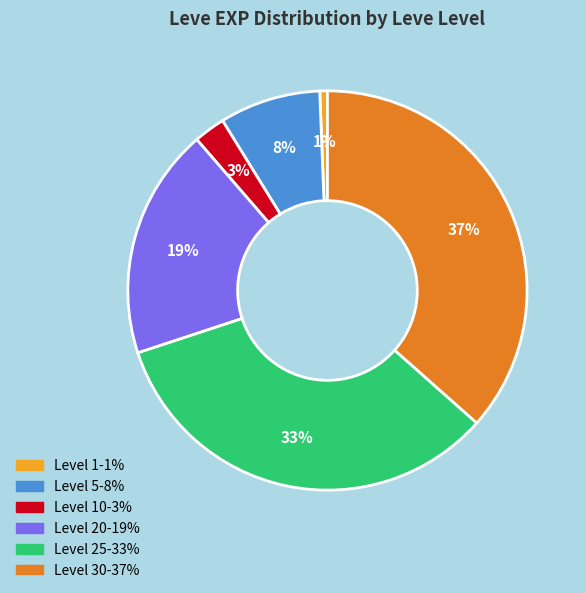

Does any single category account for the majority?

No